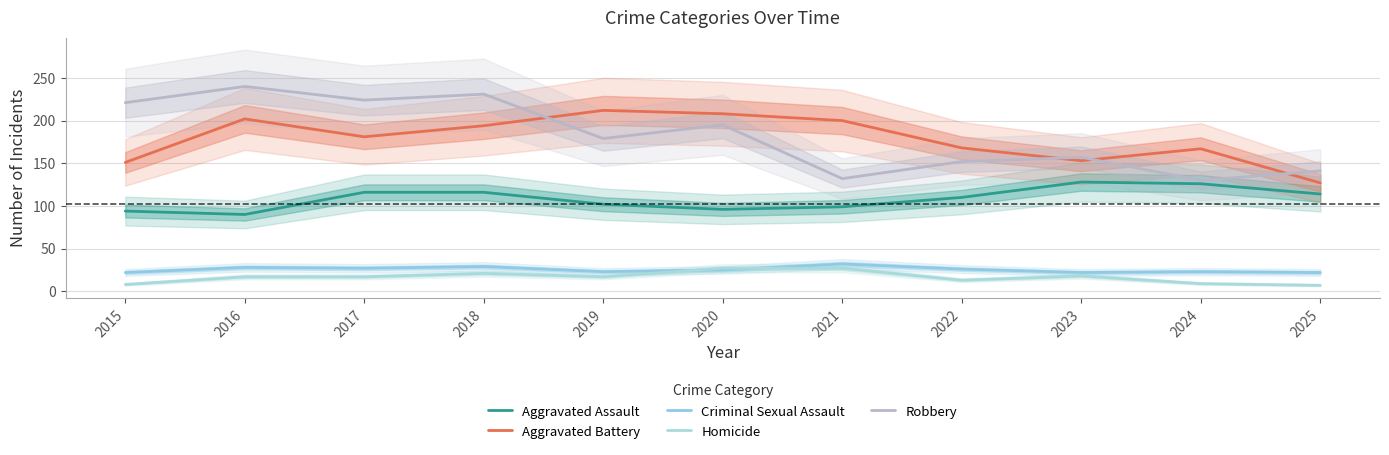

What is the value of the Homicide point at the 2nd from the left?

17